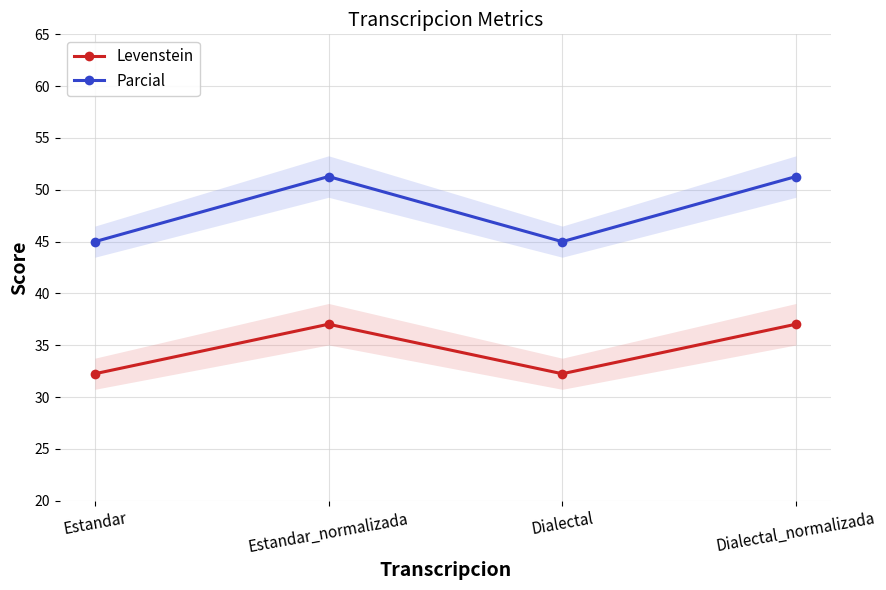

What is the maximum value for Parcial?

51.3